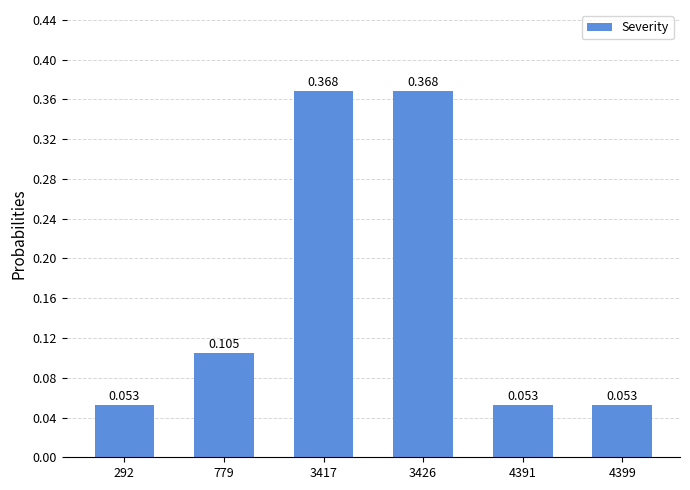

Reading right to left, what are all the values shown in this chart?

0.1	0.1	0.4	0.4	0.1	0.1